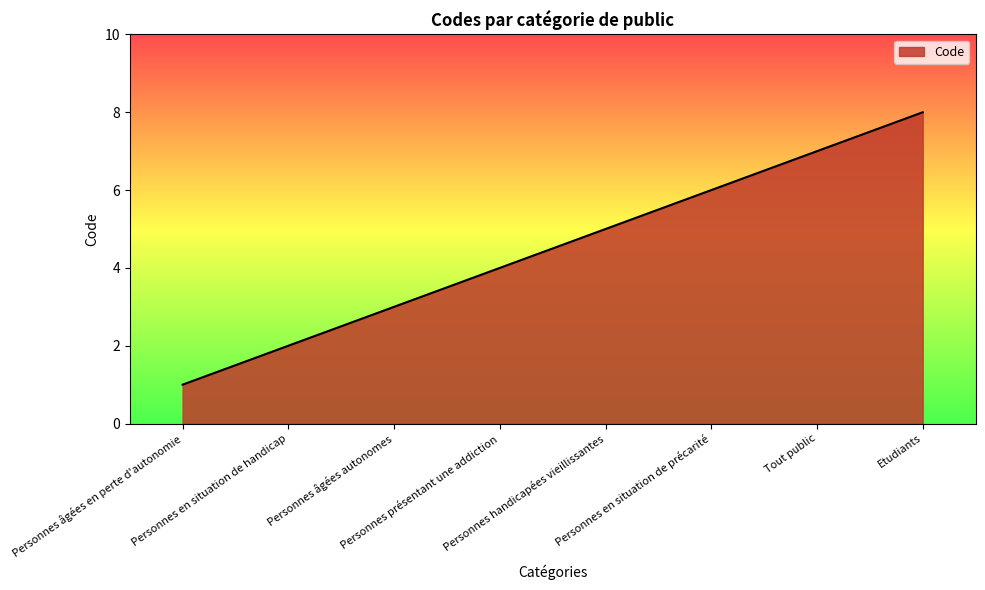

Rank the categories by value from highest to lowest.

Etudiants, Tout public, Personnes en situation de précarité, Personnes handicapées vieillissantes, Personnes présentant une addiction, Personnes âgées autonomes, Personnes en situation de handicap, Personnes âgées en perte d'autonomie